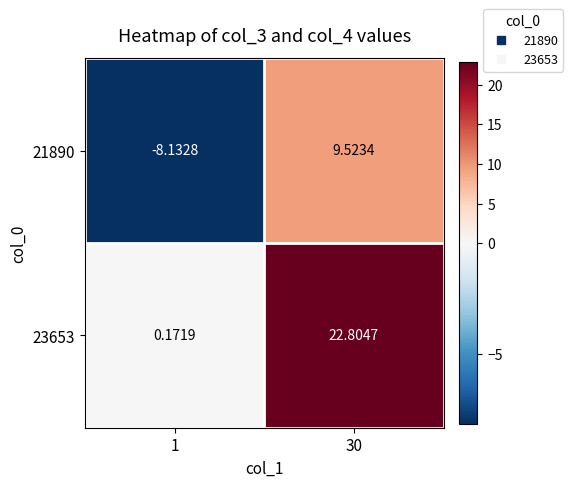

Is the value of 23653 at 30 greater than the value of 21890 at 30?

Yes